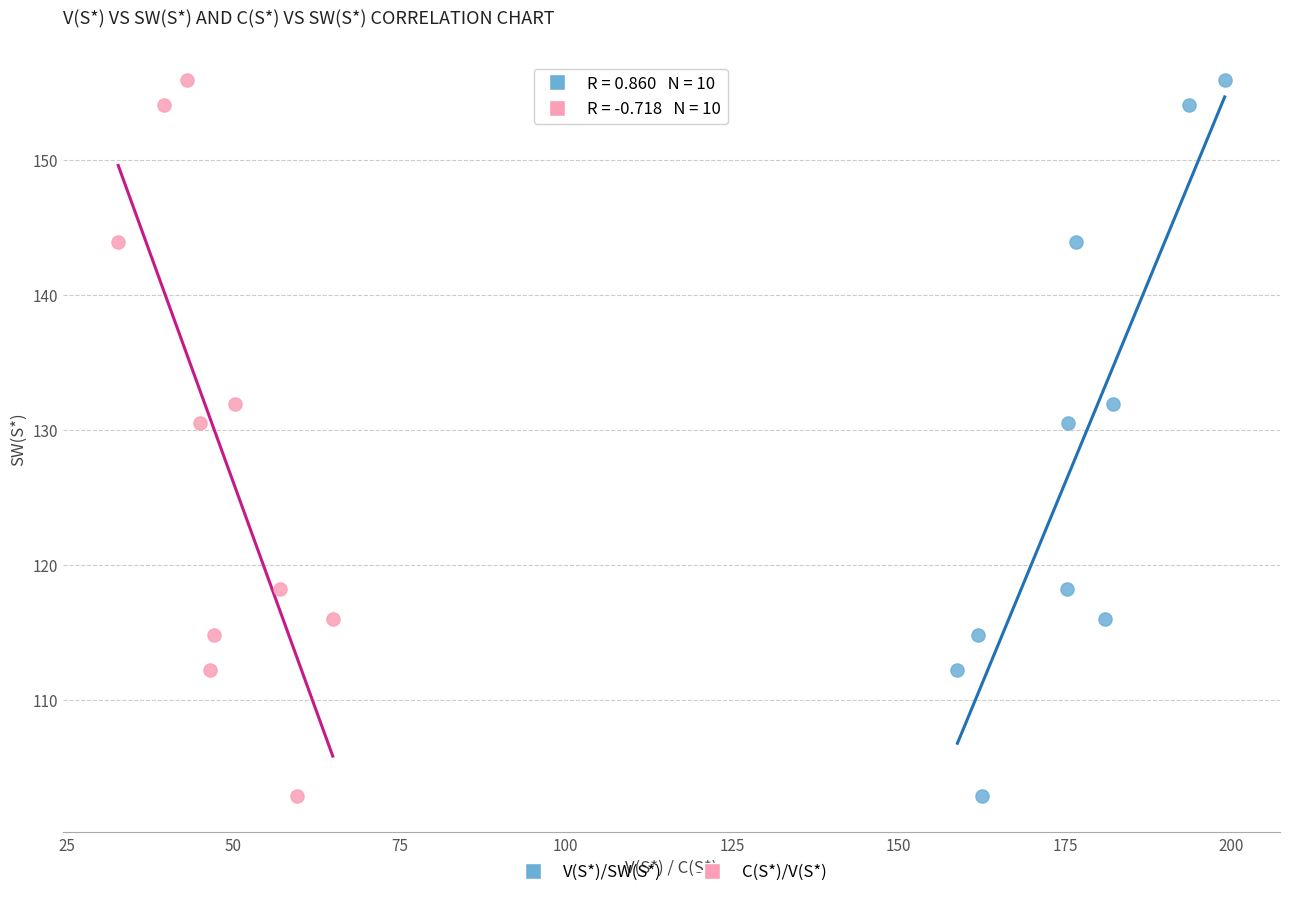

What are all the series names shown in the legend?

V(S*)/SW(S*), C(S*)/V(S*)